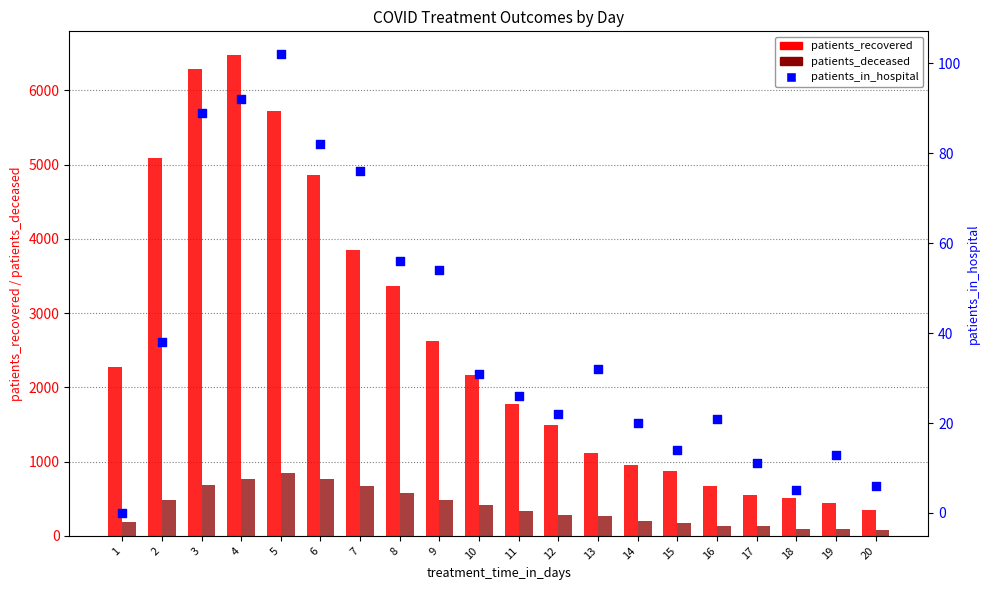

Is the value of patients_in_hospital at 10 greater than the value of patients_deceased at 3?

No